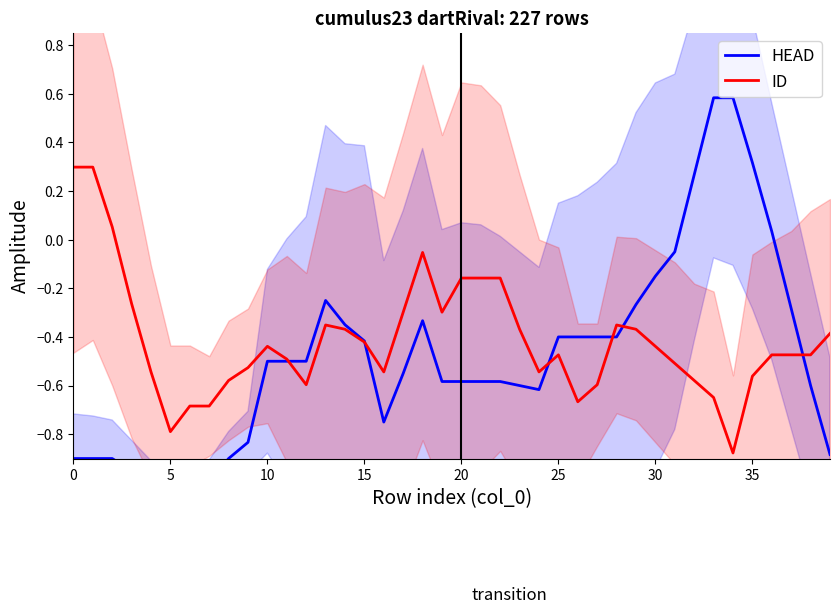

What is the total value across all series at 37?

-0.8